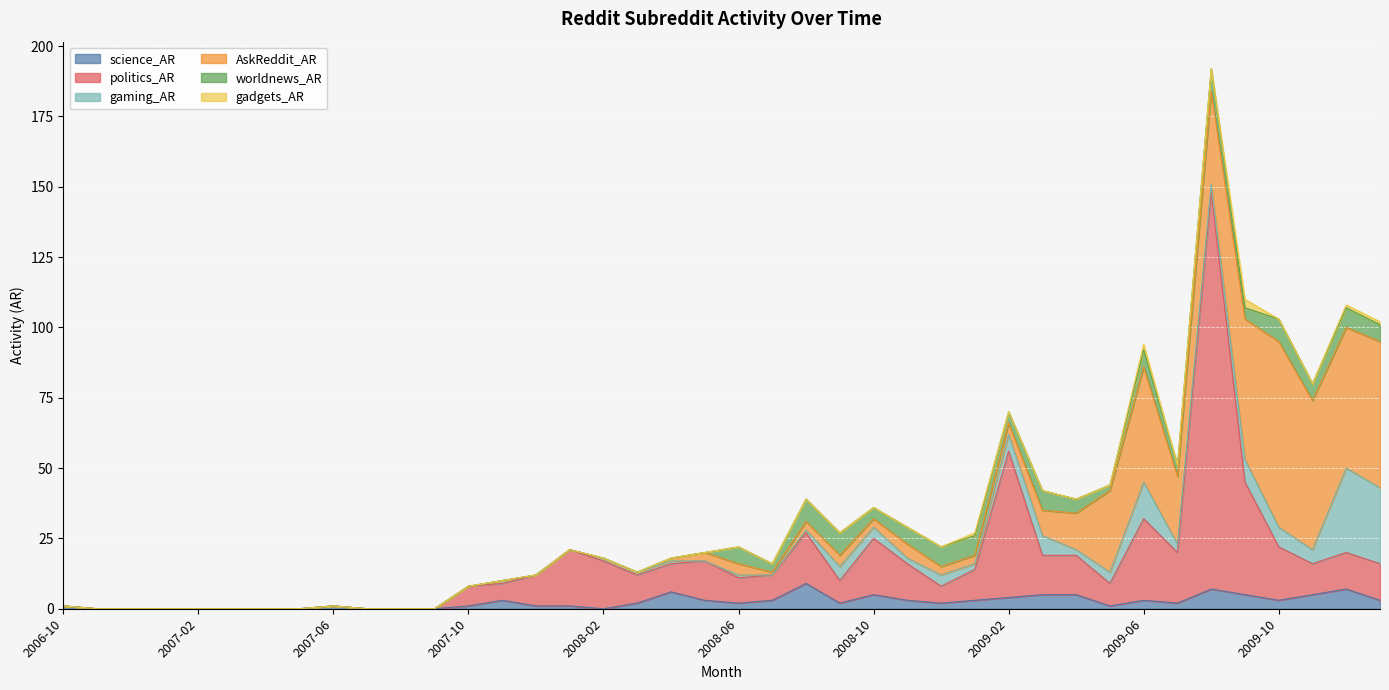

How many data points in AskReddit_AR are above 3?

15